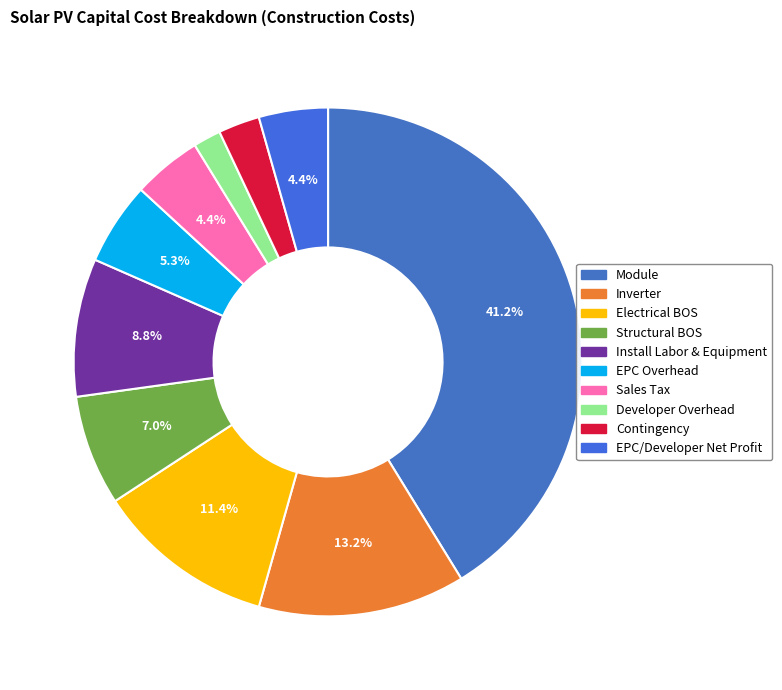

To the nearest percent, what is the difference between the Contingency and EPC/Developer Net Profit slice percentages?

2%